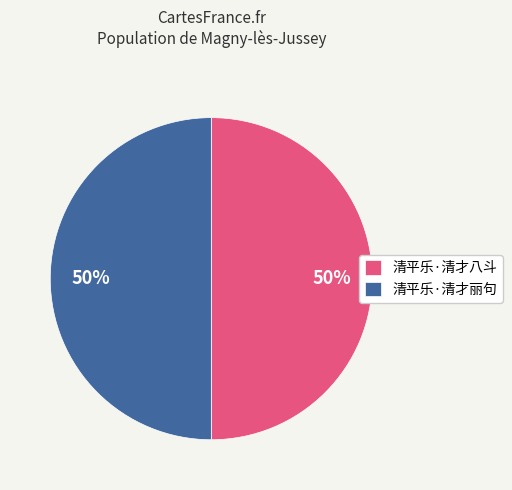

Combined, do 清平乐·清才八斗 and 清平乐·清才丽句 account for over 50%?

Yes